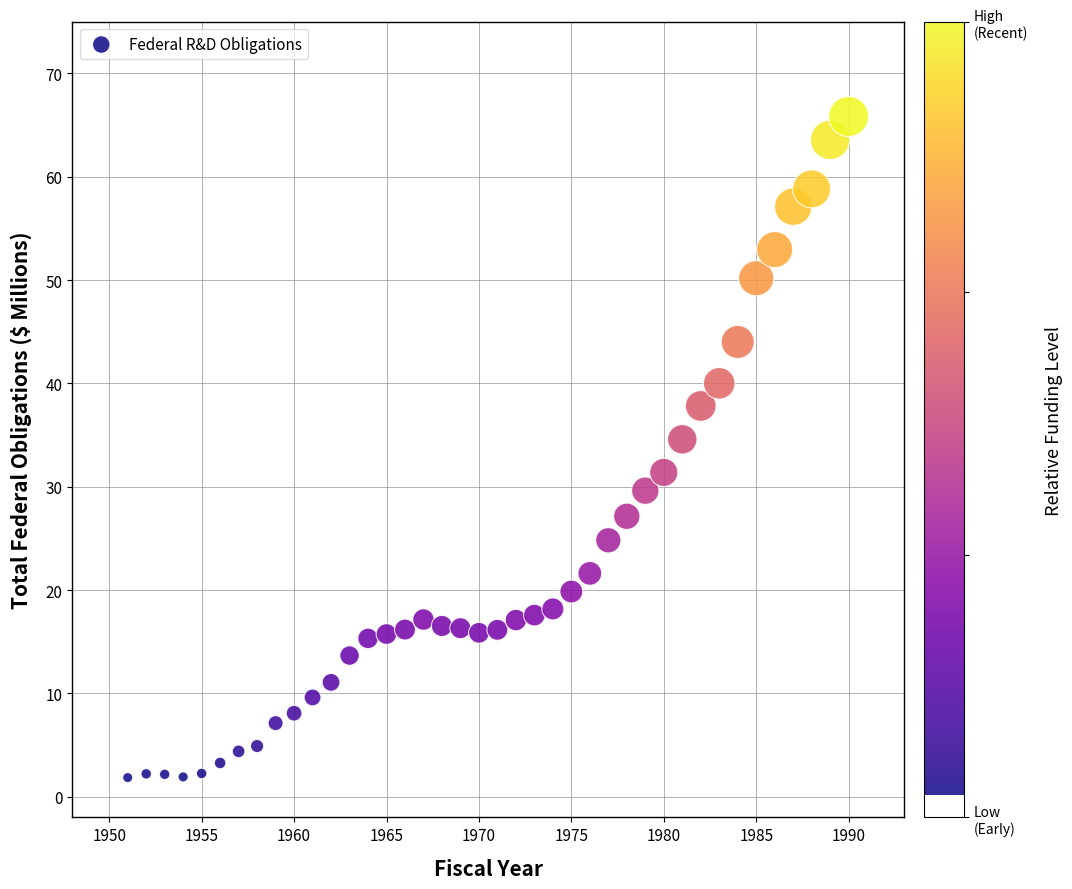

What is the range of Y values (max minus min)?

64.0